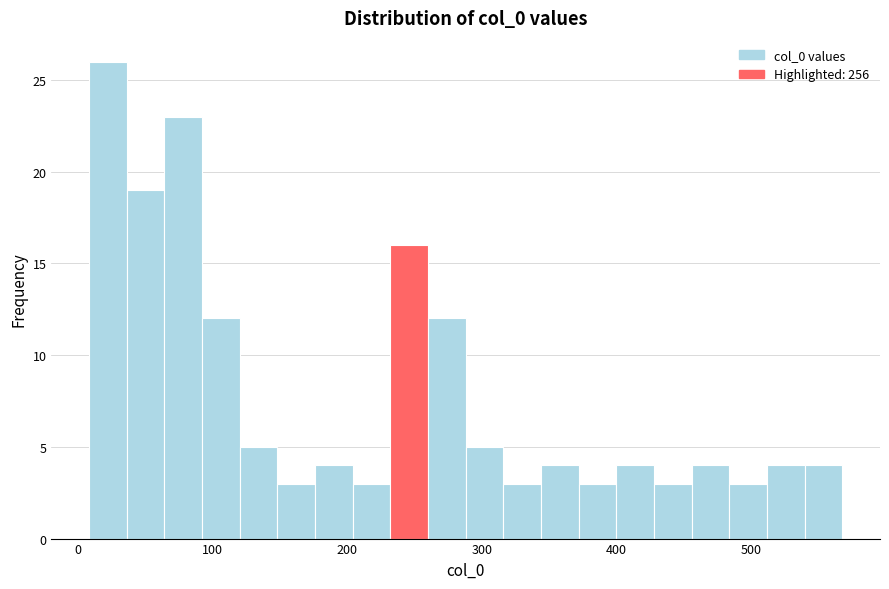

Read against the x-axis, roughly where is the centre of the tallest bar?

20